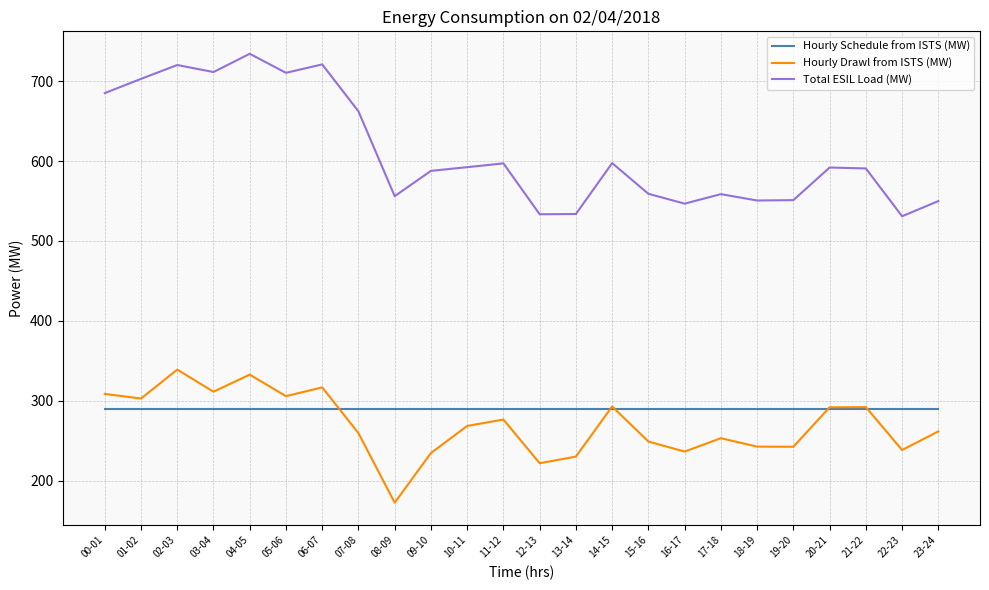

At which category does the chart reach its minimum across all series?

08-09